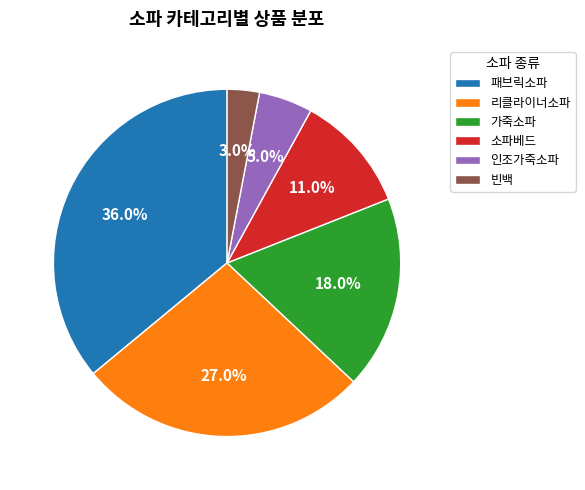

Is there any slice that represents more than half of the pie?

No